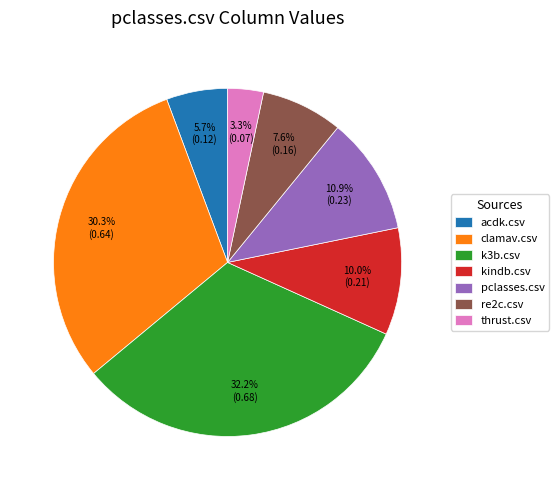

What percentage is NOT represented by kindb.csv?

90.0%